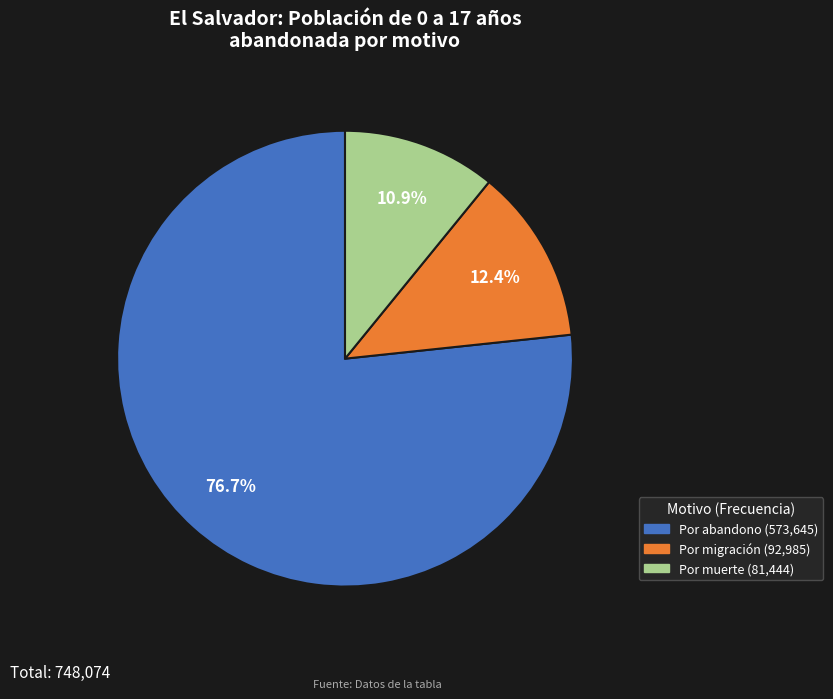

What percentage is the Por muerte slice, to the nearest percent?

11%